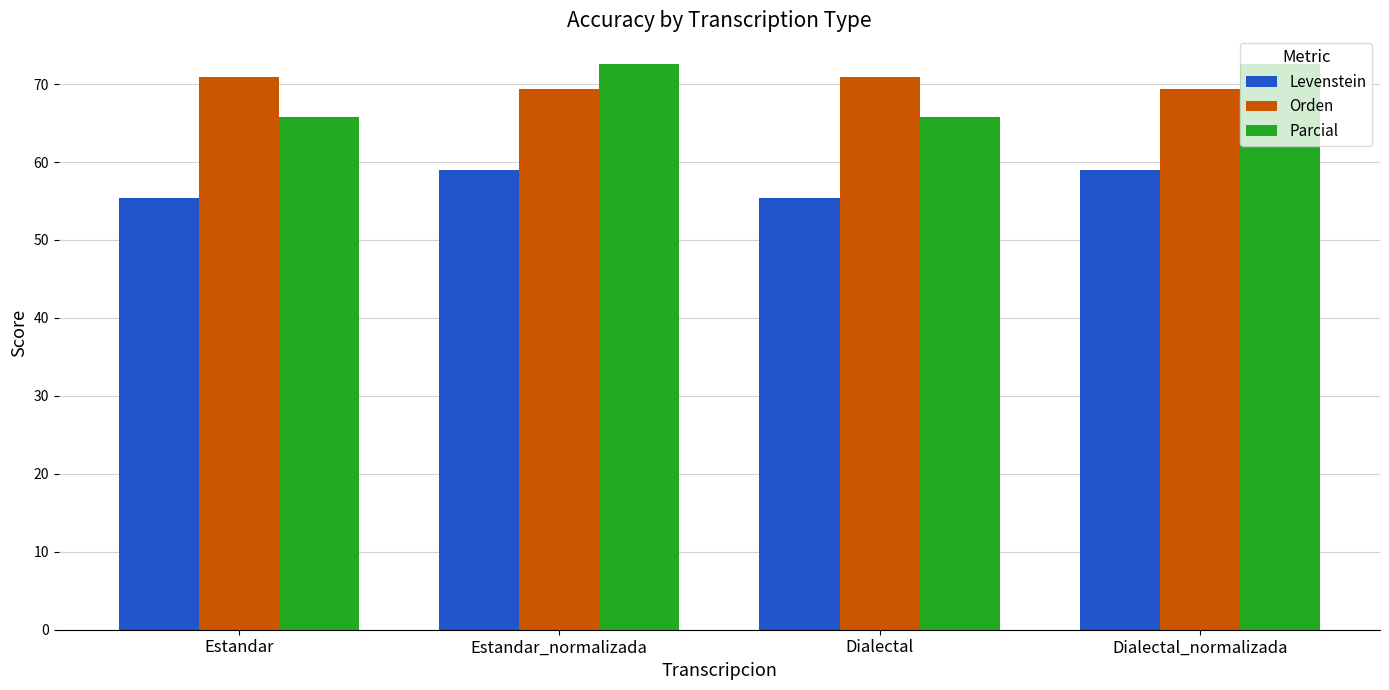

Does the chart contain any negative values?

No